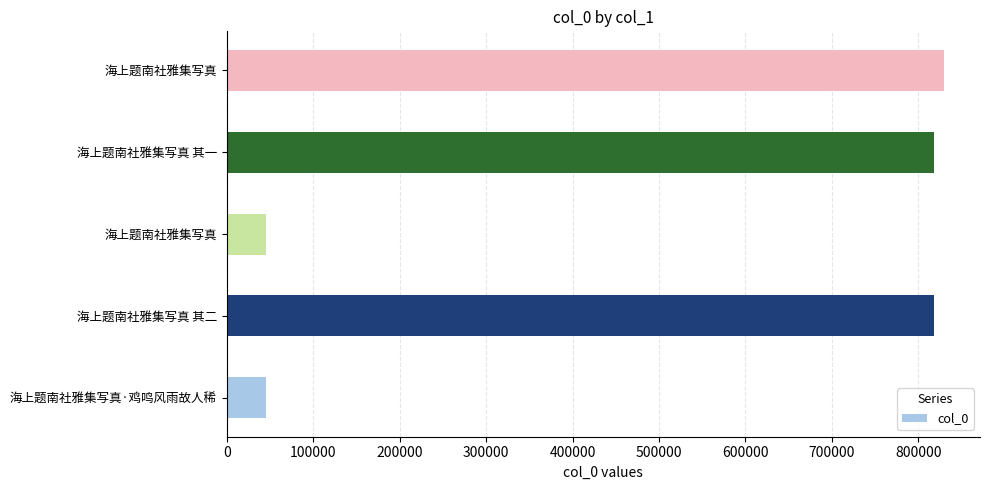

Does the chart contain any negative values?

No